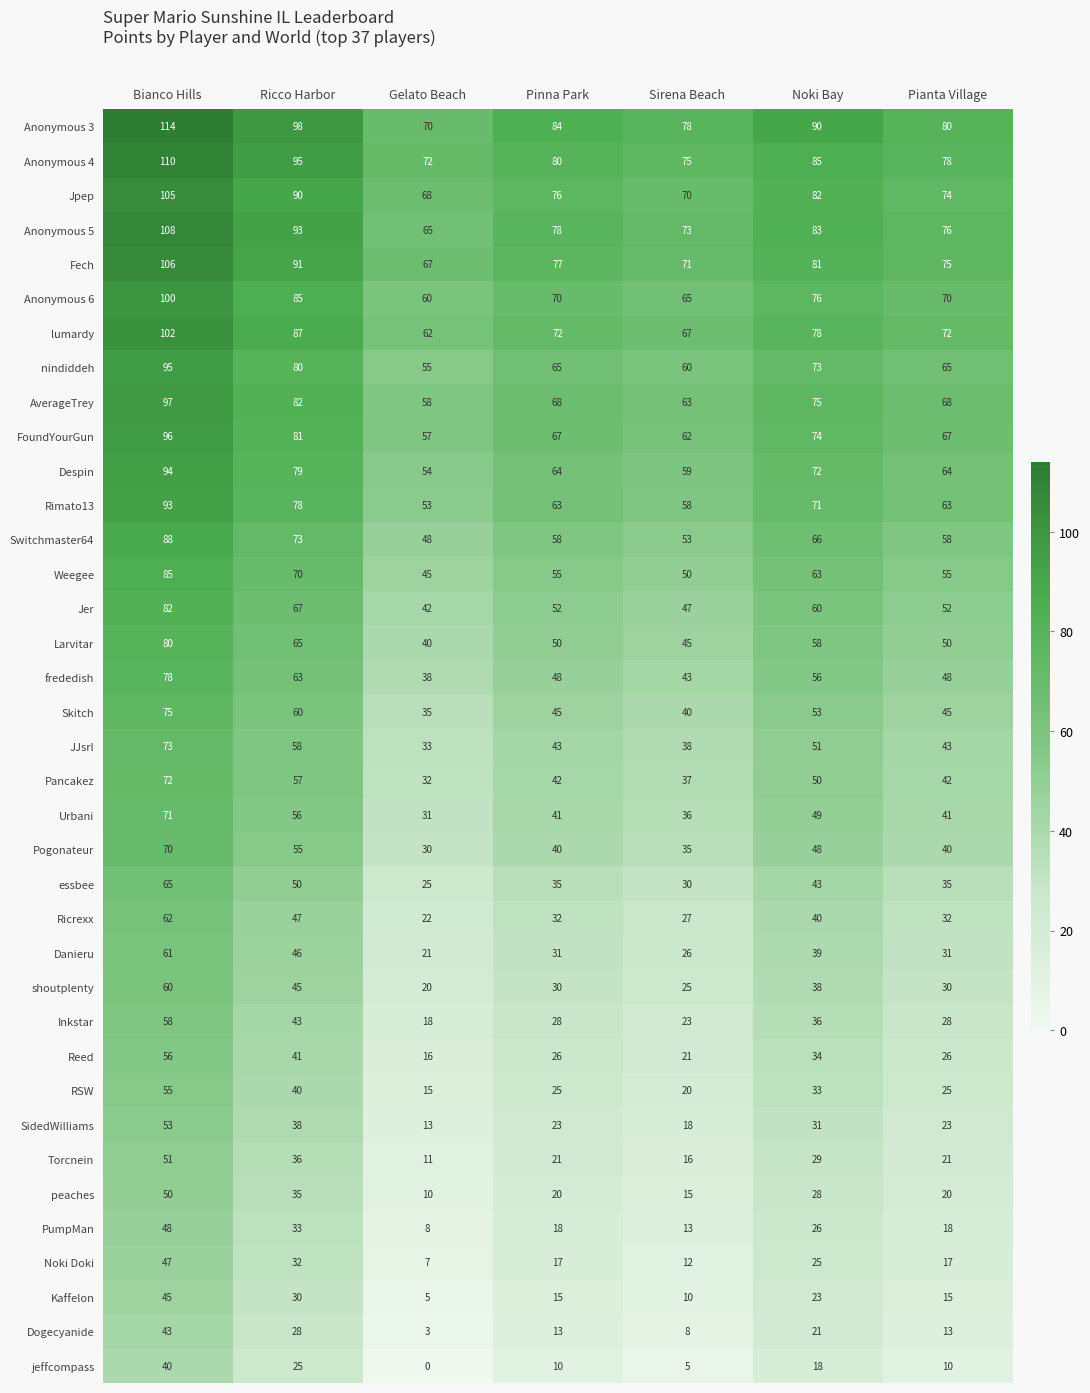

What is the total value across all series at Gelato Beach?

1309